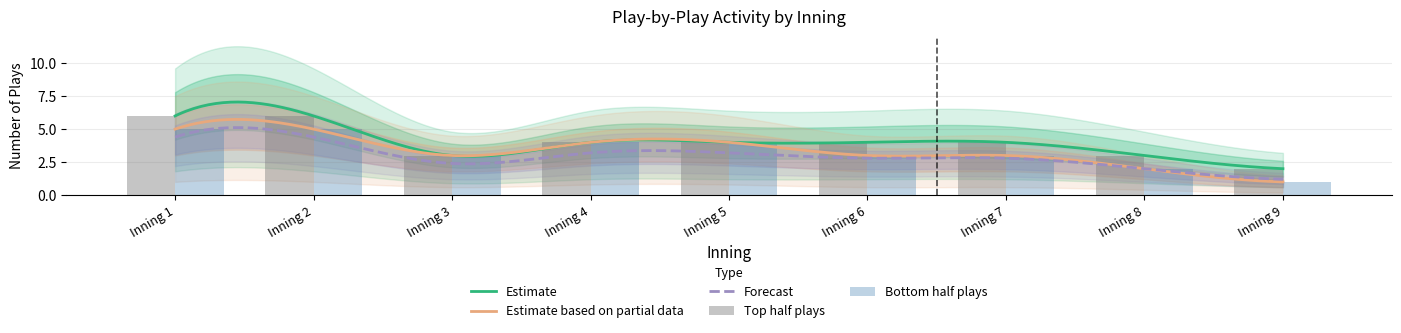

The inner_lower series shows 2.0 at Inning 7. True or false?

True